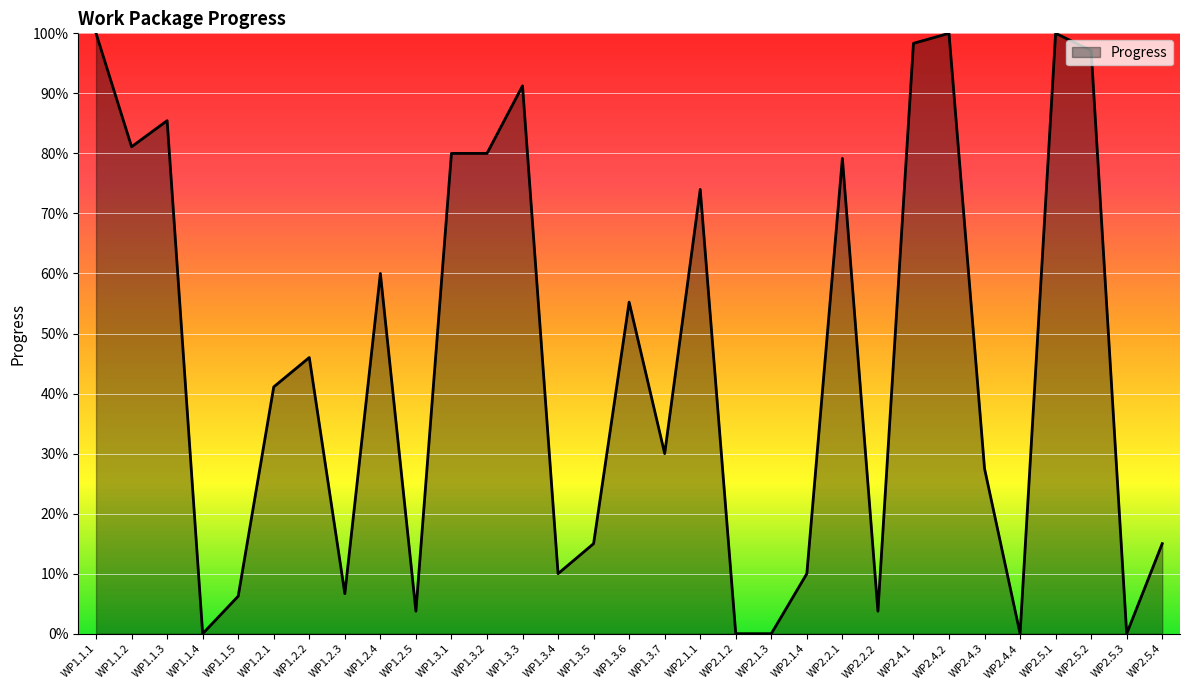

What is the difference between the values at WP2.5.3 and WP2.2.1?

0.8